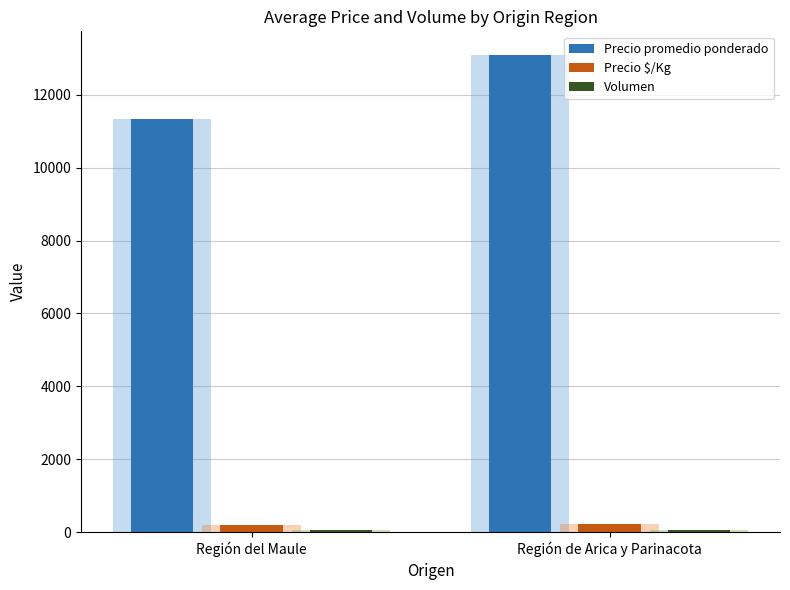

What are all the series names shown in the legend?

Precio promedio ponderado, Precio $/Kg, Volumen